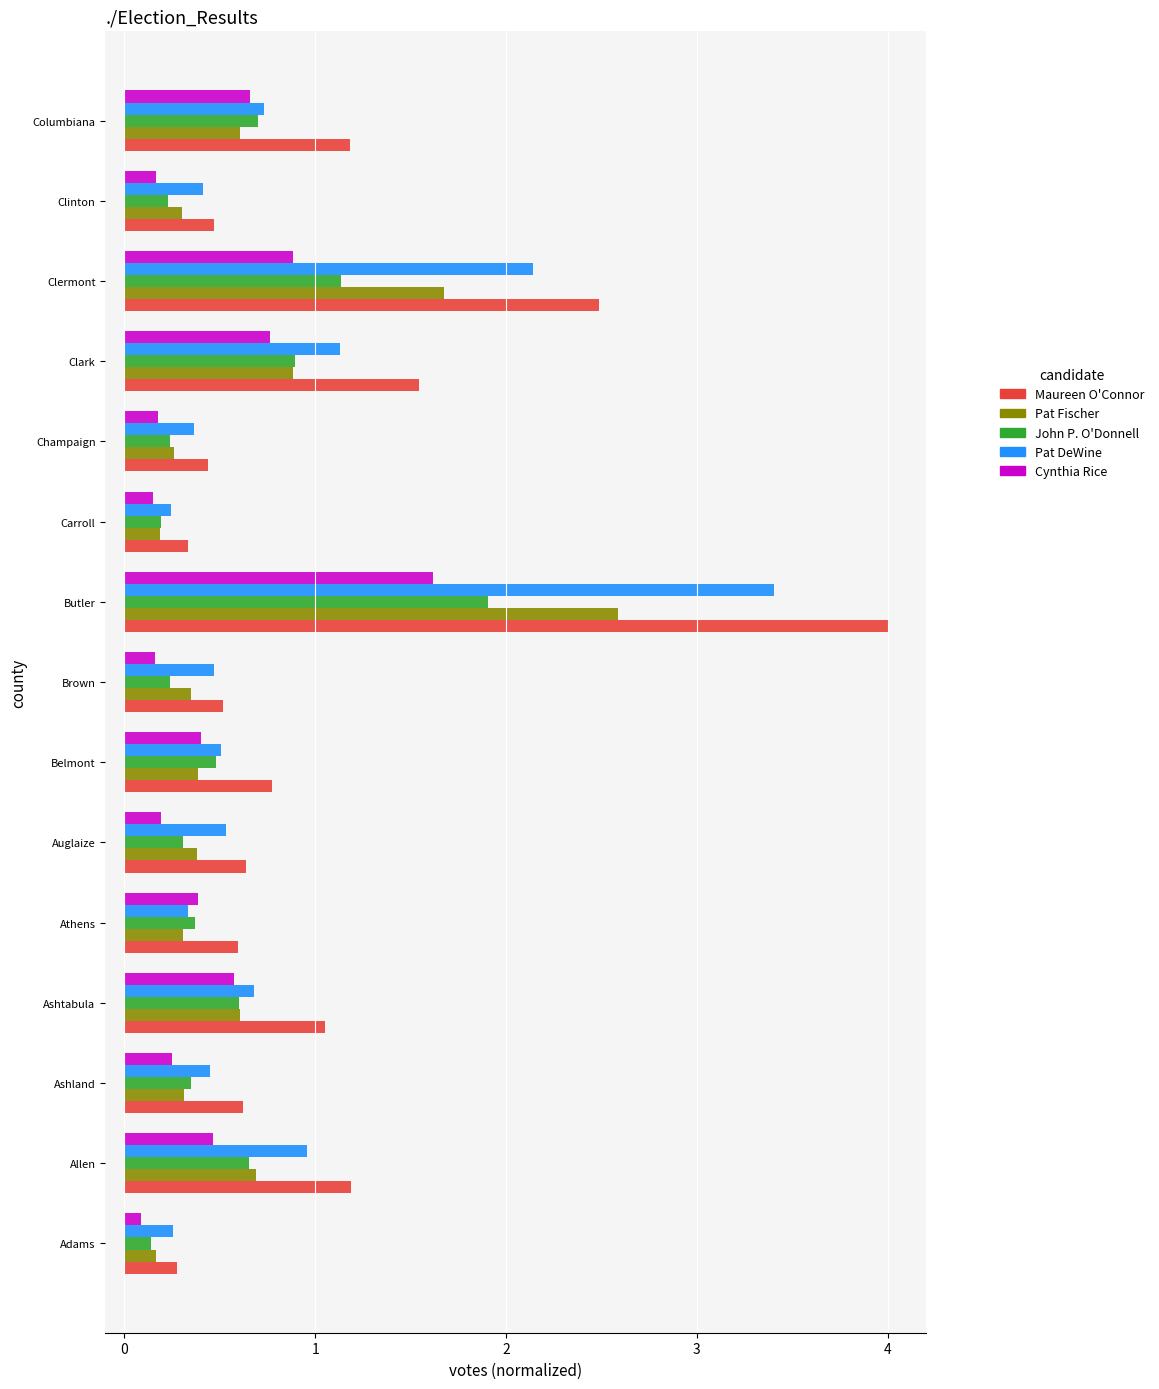

Which series has the largest range (max minus min)?

Maureen O'Connor